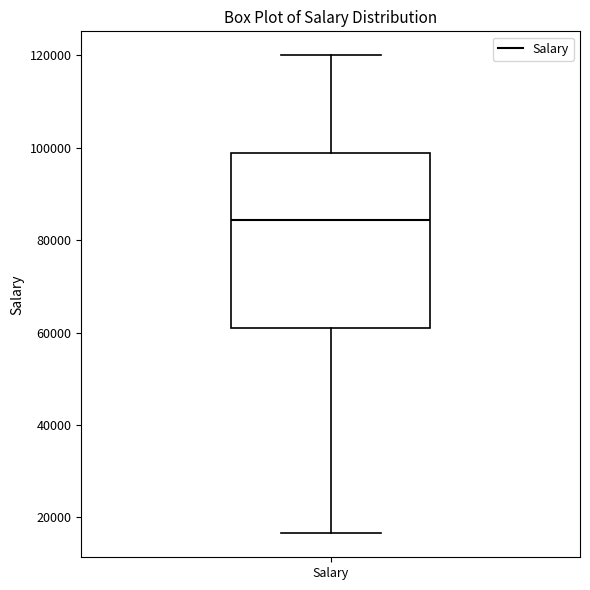

Where does the lower whisker of the box for Salary end on the y-axis? The values are not printed on the chart, so give them approximately, as read against the axis.

16000